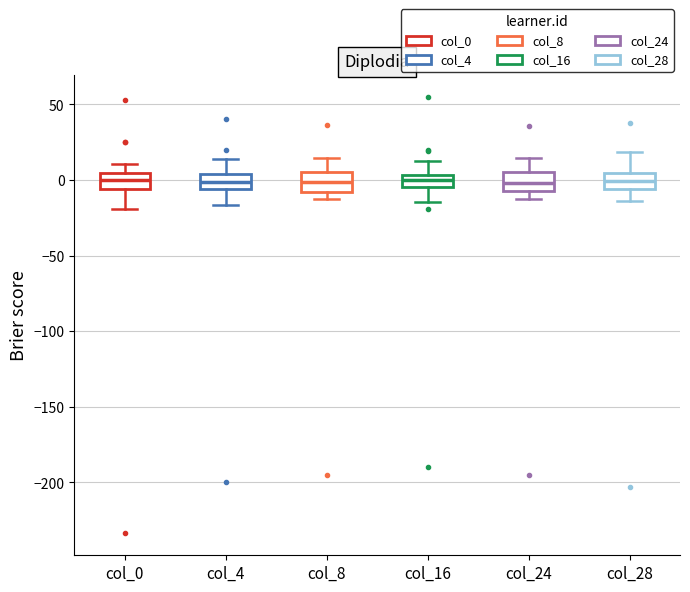

Where is the lower edge of the box for col_16 on the y-axis? The values are not printed on the chart, so give them approximately, as read against the axis.

-5